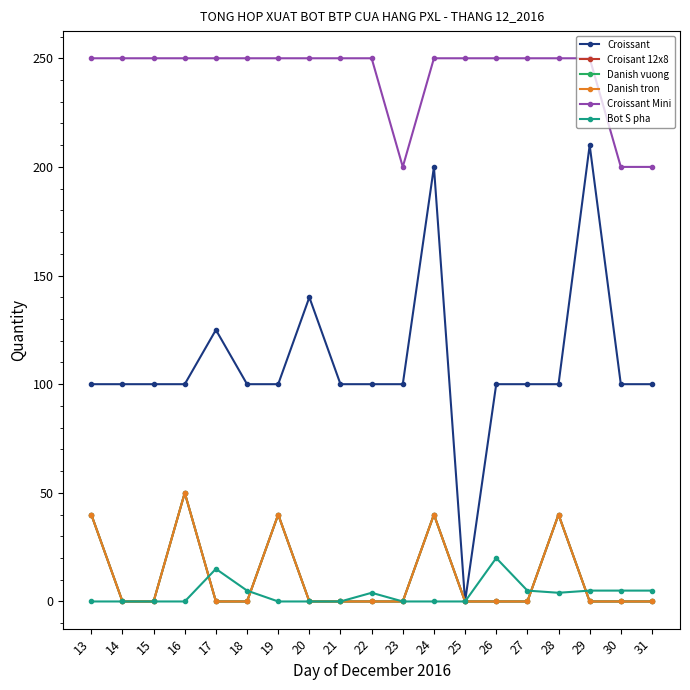

What is the highest value of the Croisant 12x8 series?

50